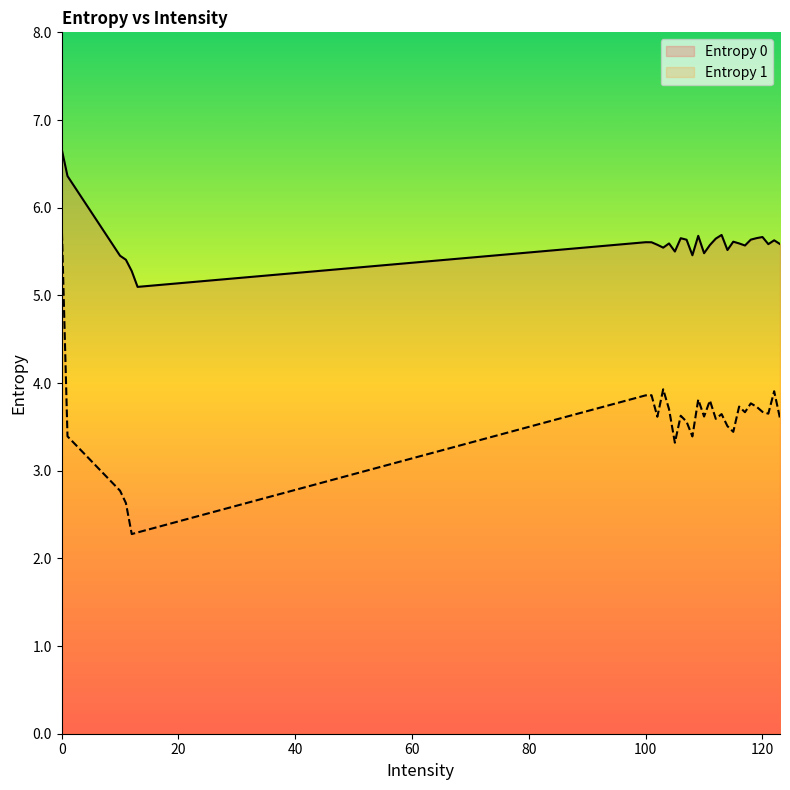

True or false: Entropy 1 and Entropy 0 cross at least once.

False